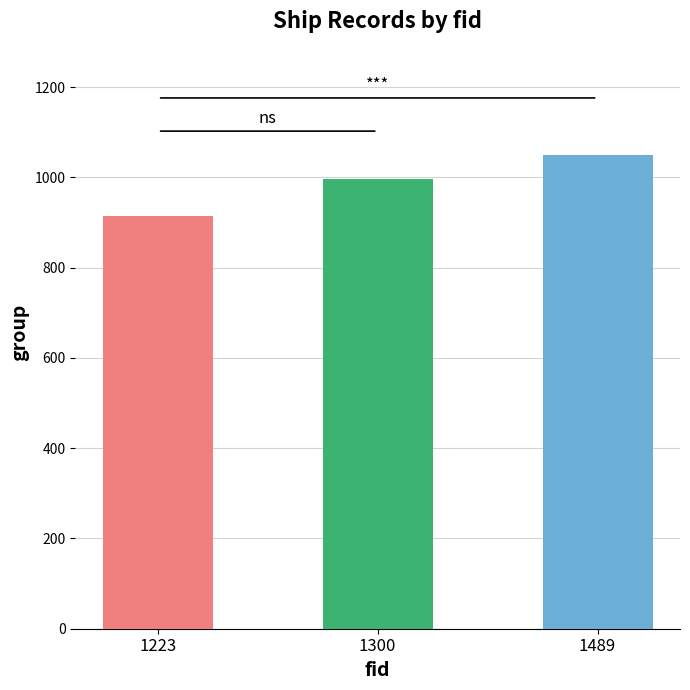

How many data points does each series have?

3